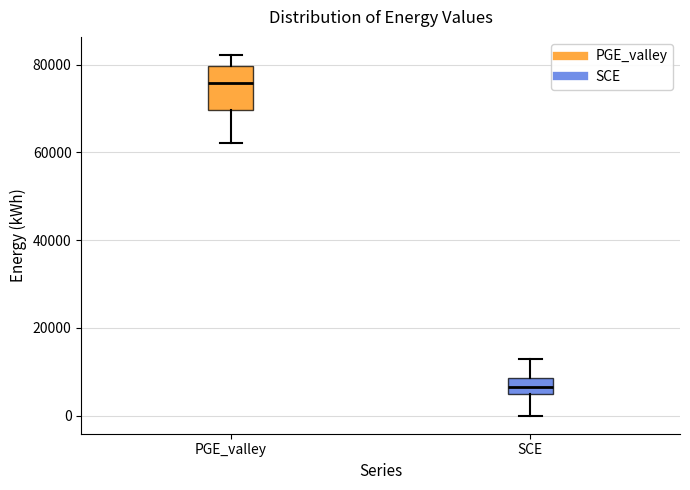

Reading left to right, transcribe this box plot: for each box, give where its median line is, the range the box spans, and where its two whiskers end, as read against the y-axis. The values are not printed on the chart, so give them approximately, as read against the axis.

PGE_valley: median 76000, box 70000 to 80000, whiskers 62000 to 82000
SCE: median 6000, box 4000 to 8000, whiskers 0 to 12000